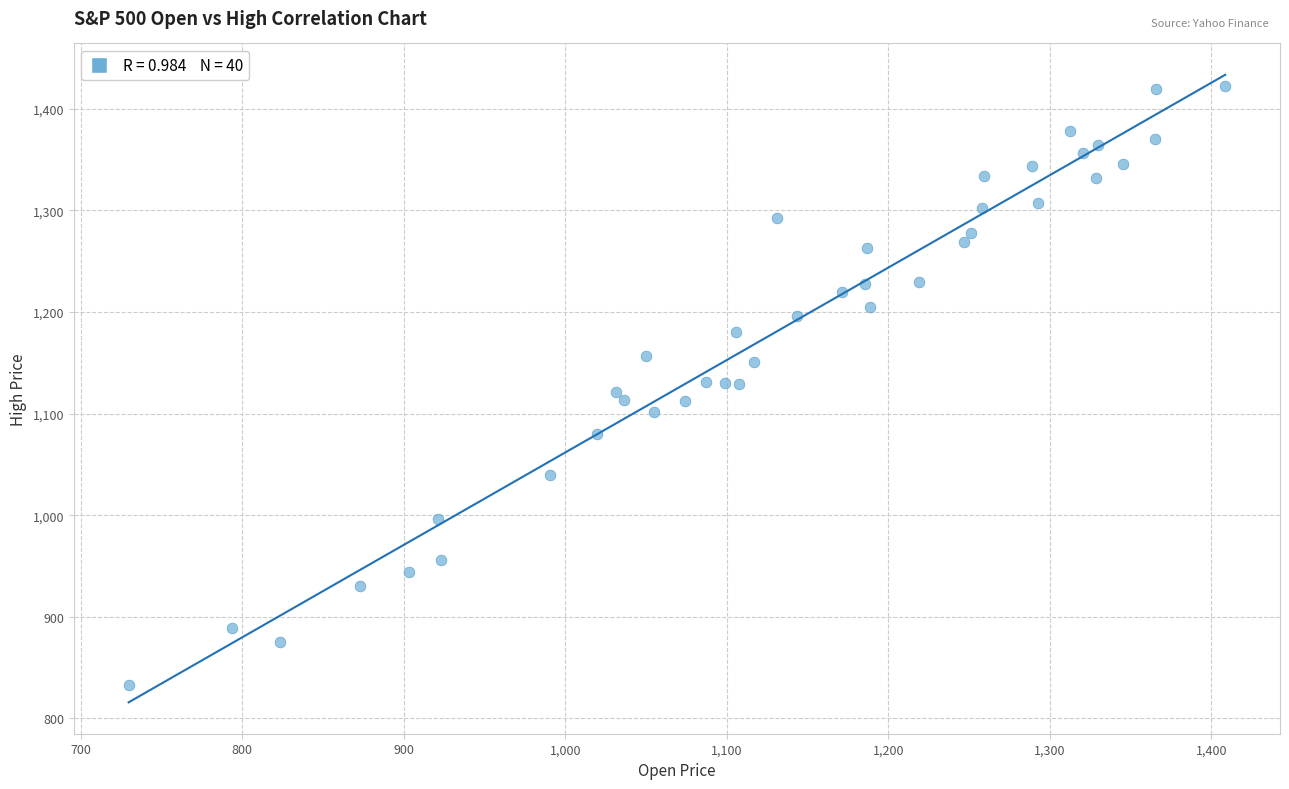

What is the range of X values (max minus min)?

678.9